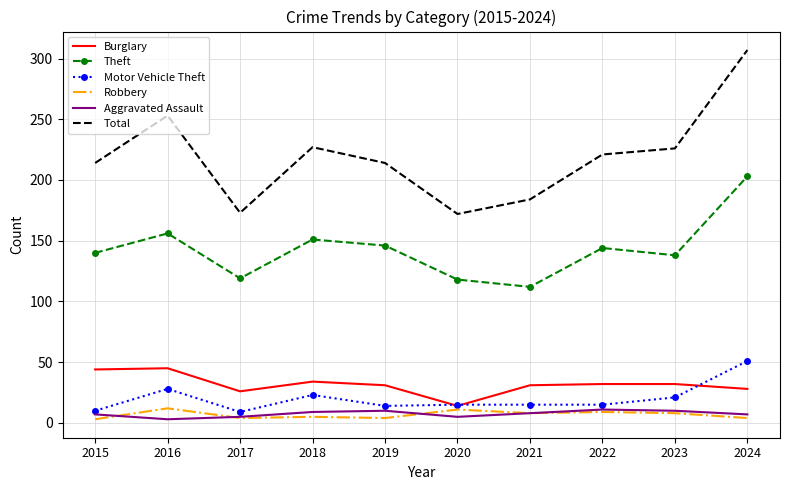

Where is the first local maximum for Total?

2016